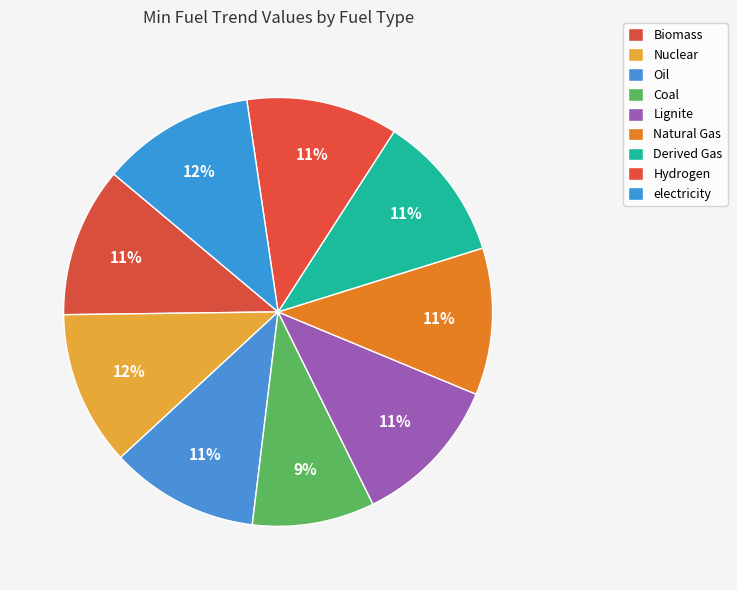

Do electricity and Nuclear together represent more than half of the pie?

No